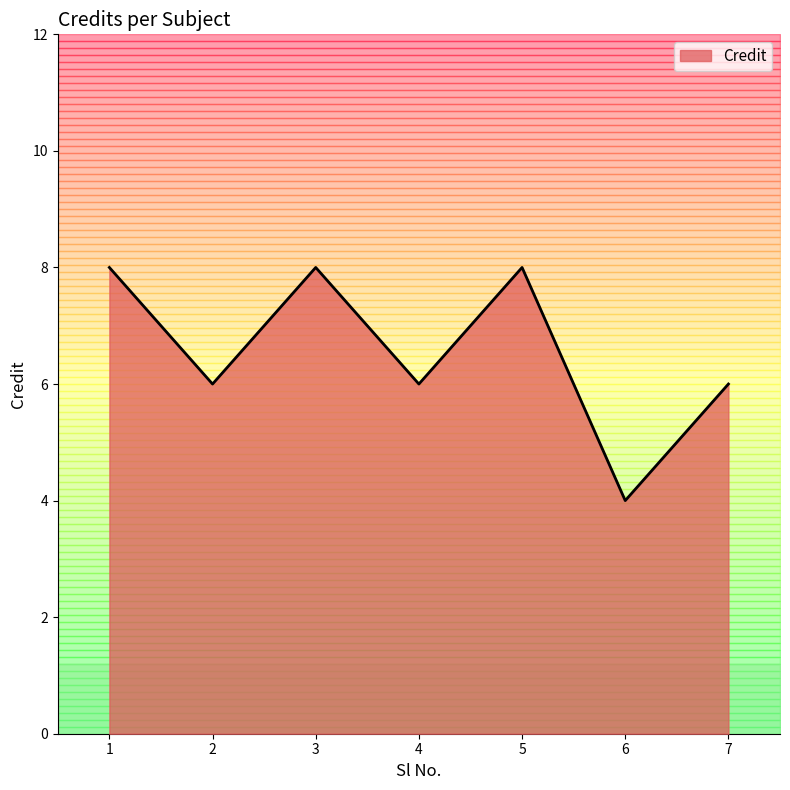

Which label corresponds to the smallest value in the chart?

6